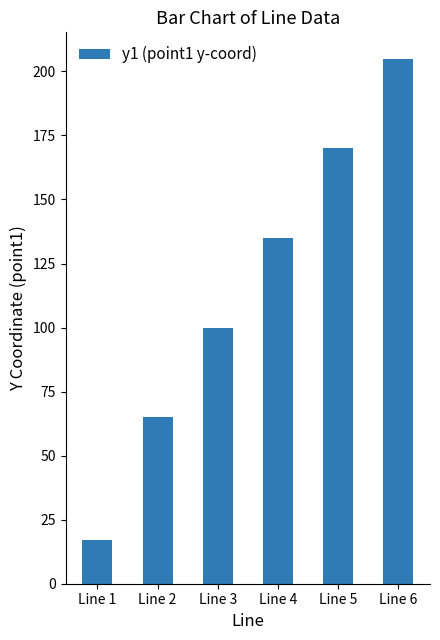

What is the average value?

115